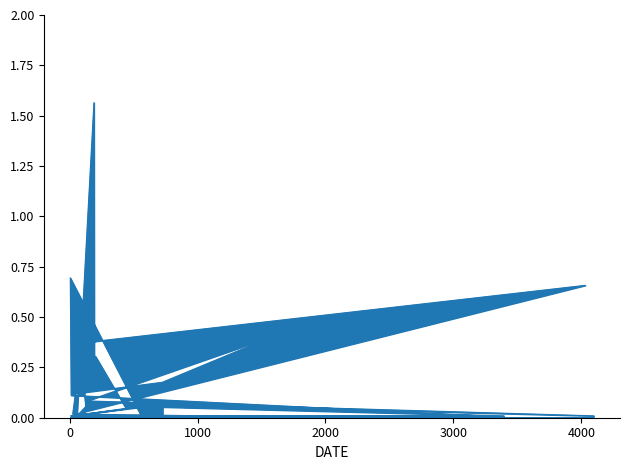

What is the value of the 3rd point from the left?

0.1